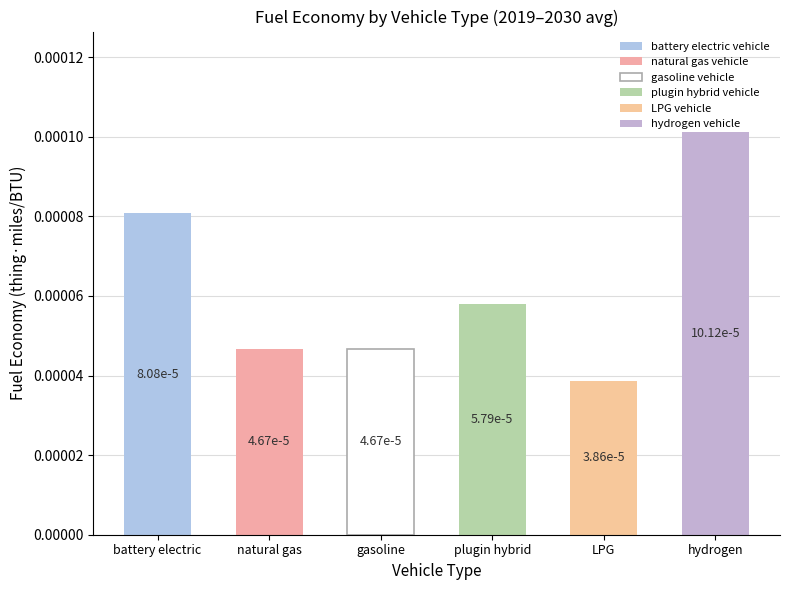

What are all the series names shown in the legend?

battery electric vehicle, natural gas vehicle, gasoline vehicle, plugin hybrid vehicle, LPG vehicle, hydrogen vehicle